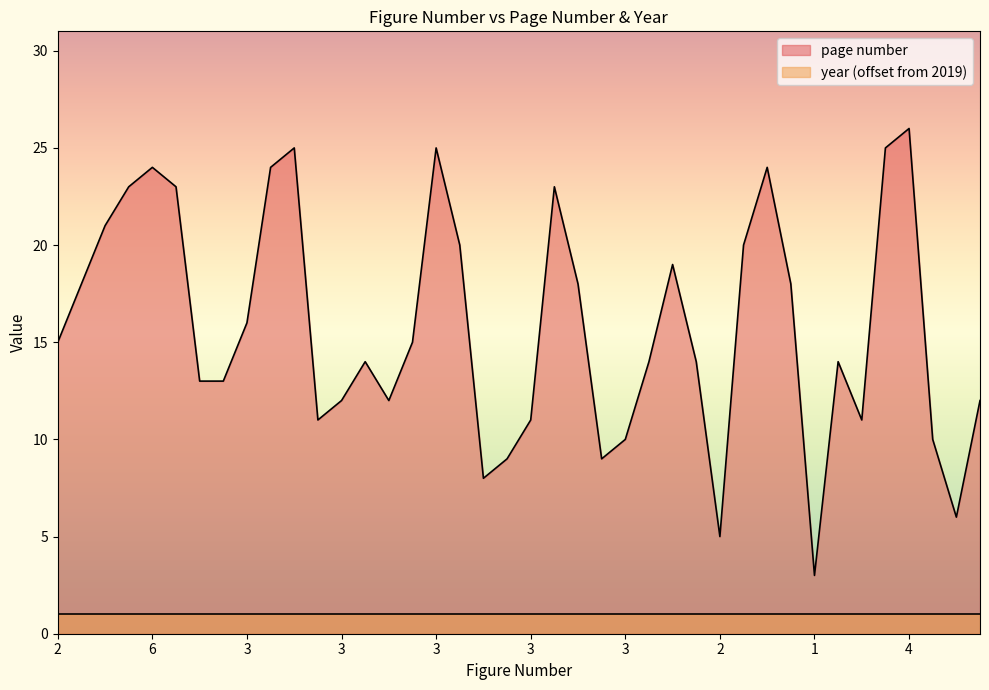

Does the chart display data point markers on the line(s)?

No